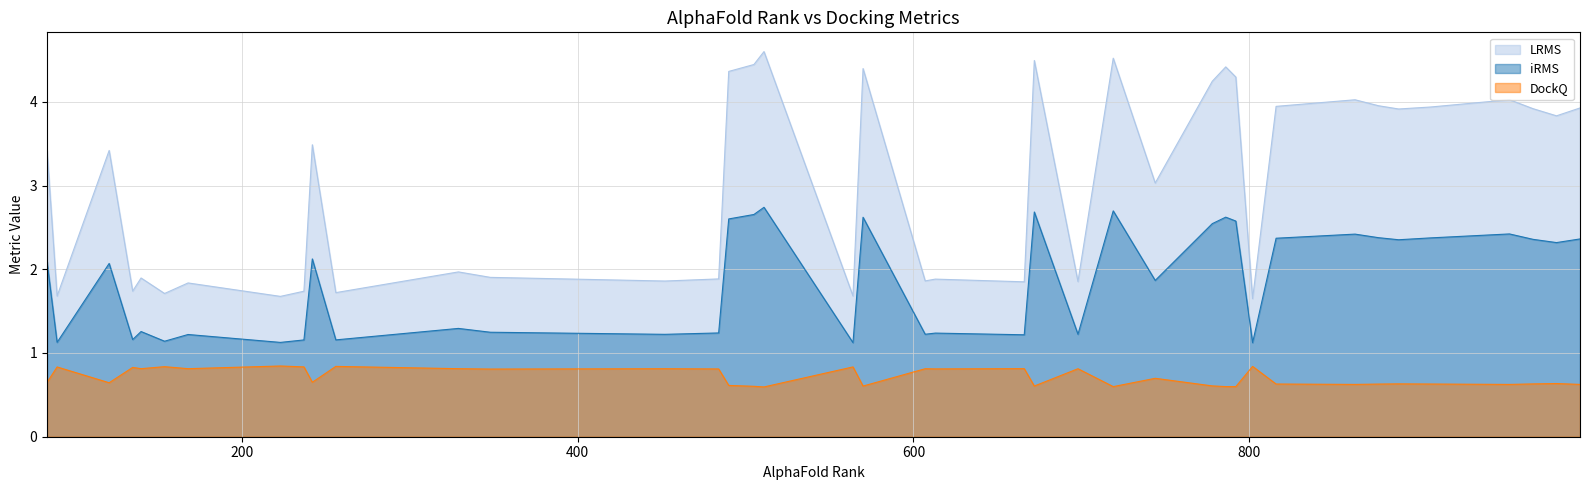

Which series has the largest range (max minus min)?

LRMS